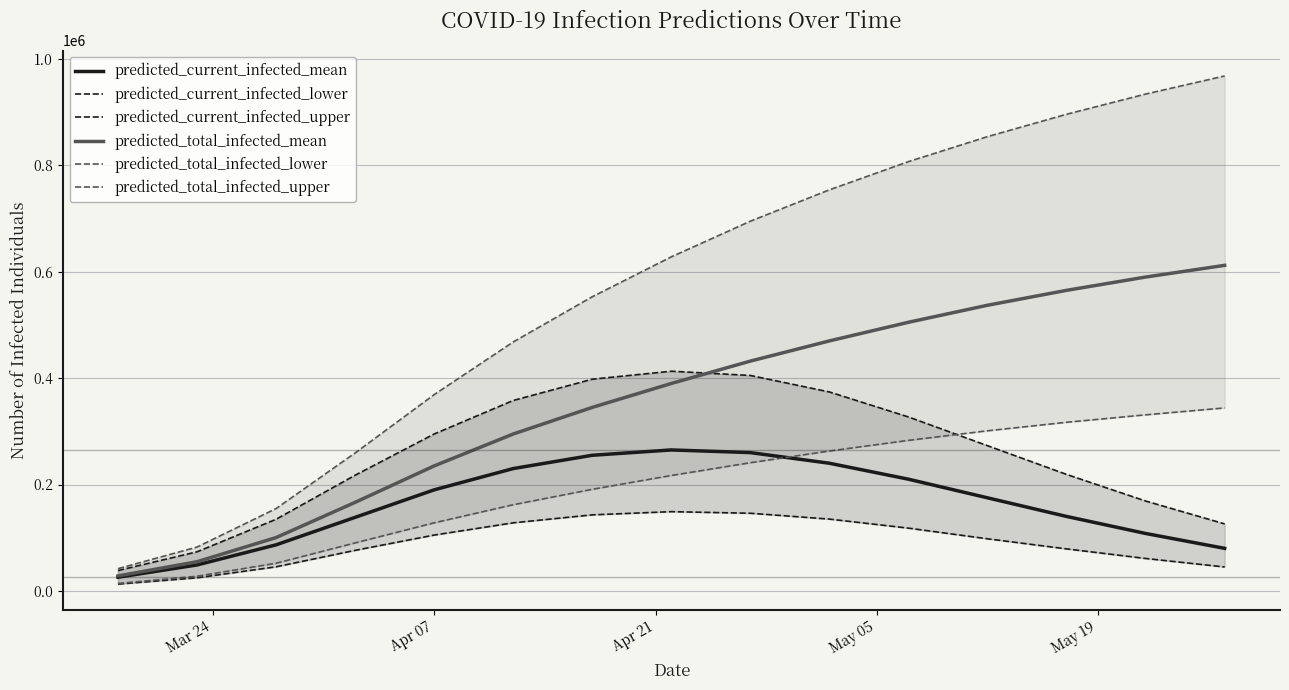

What are all the series names shown in the legend?

predicted_current_infected_mean, predicted_current_infected_lower, predicted_current_infected_upper, predicted_total_infected_mean, predicted_total_infected_lower, predicted_total_infected_upper